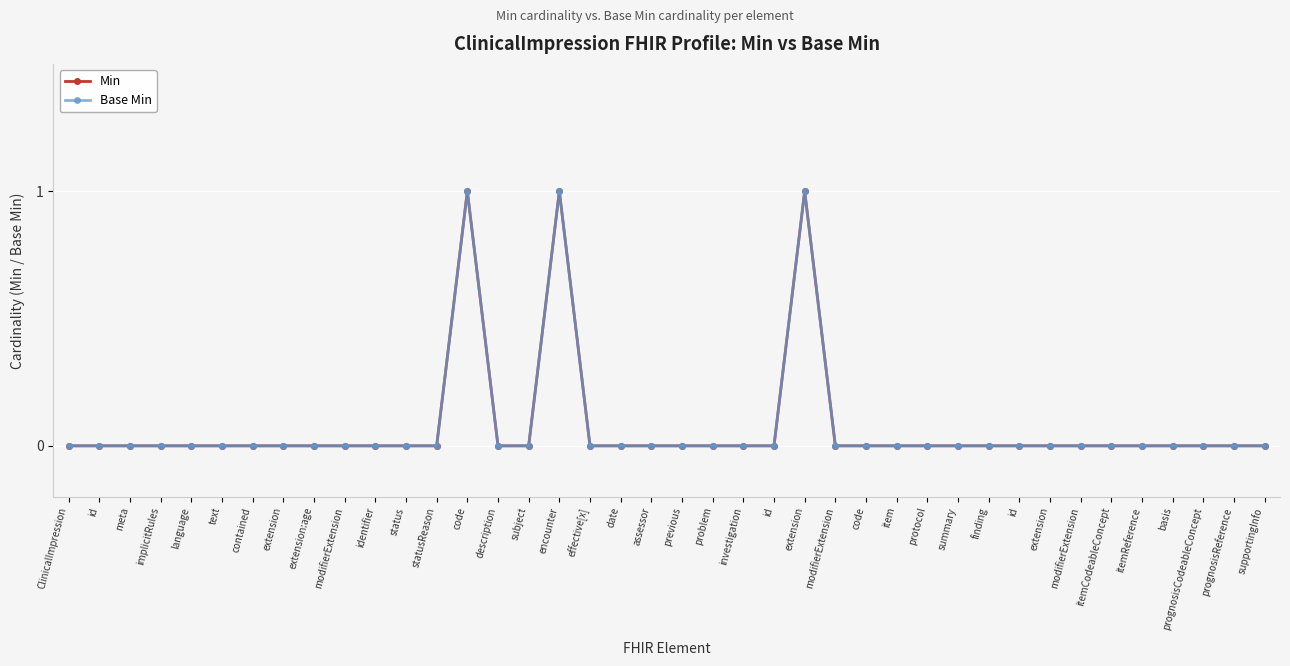

True or false: Base Min has more than 1 interior local peaks.

True